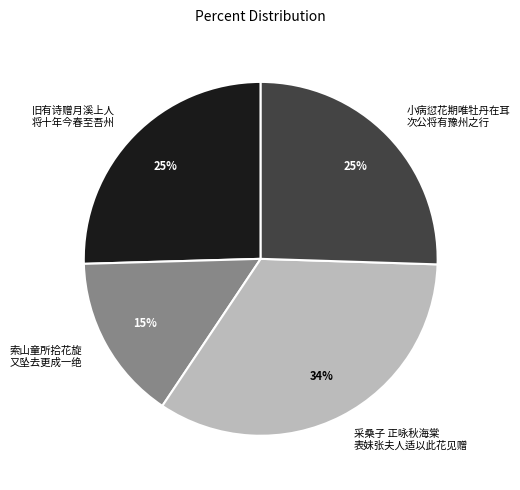

To the nearest percent, what percentage of the pie is 旧有诗赠月溪上人 将十年今春至吾州?

25%